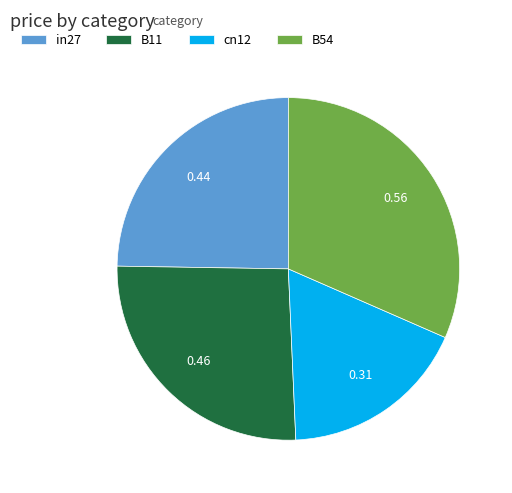

Is the sum of cn12 and in27 greater than half?

No